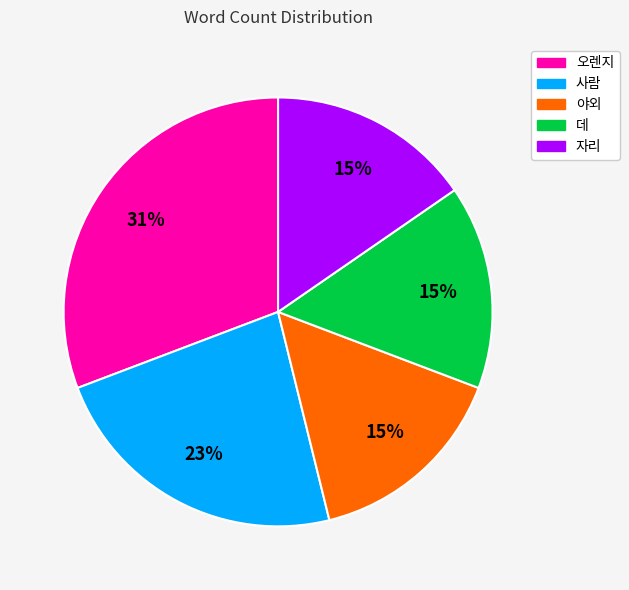

To the nearest percent, what percentage of the pie is 사람?

23%